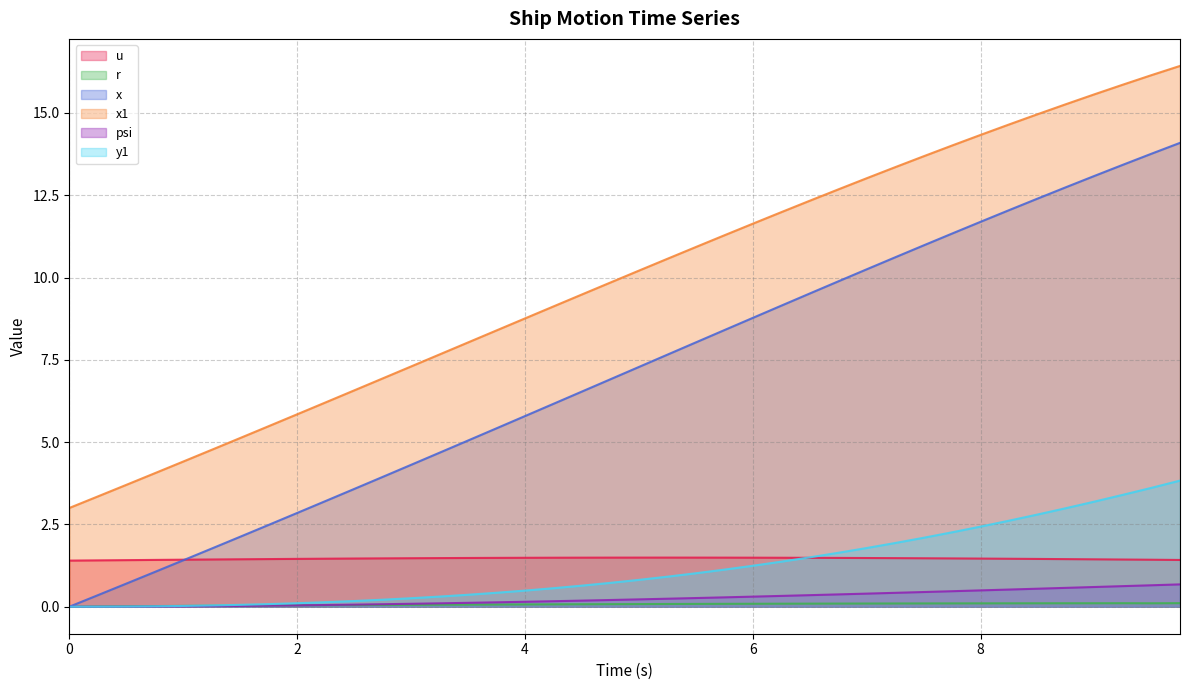

True or false: u and psi cross at least once.

False